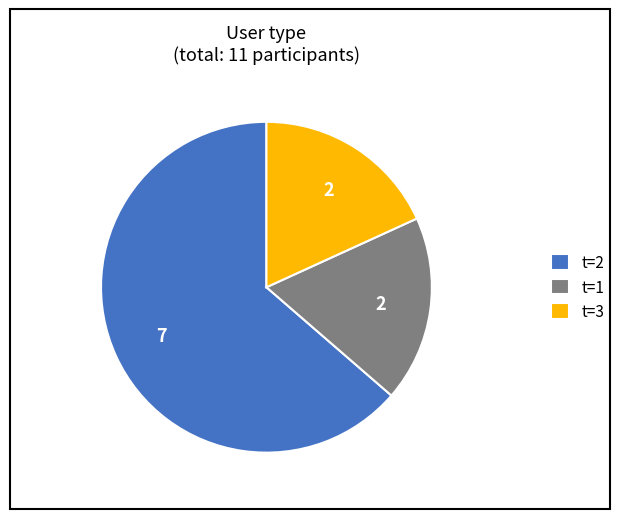

Do t=3 and t=1 together represent more than half of the pie?

No